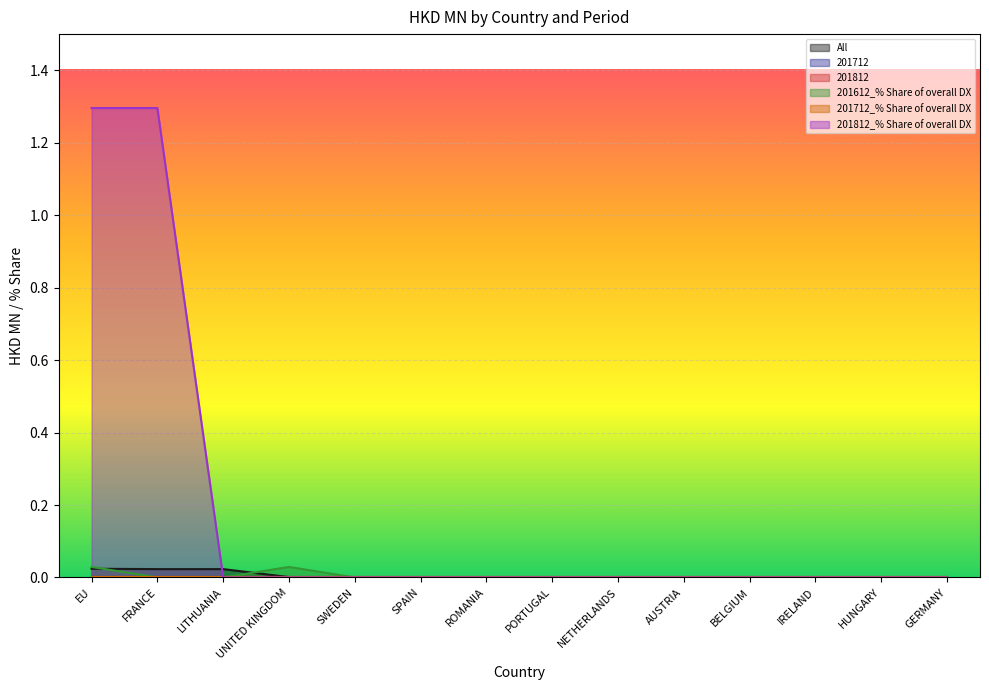

True or false: 201812_% Share of overall DX has a value of -0.7 at PORTUGAL.

False